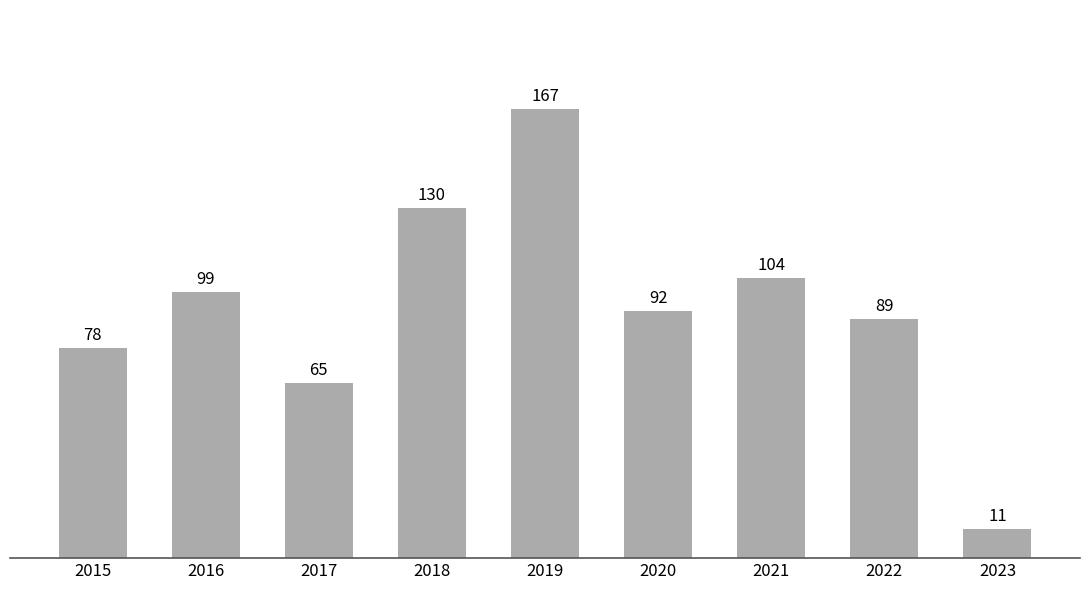

What is the greatest value displayed?

167